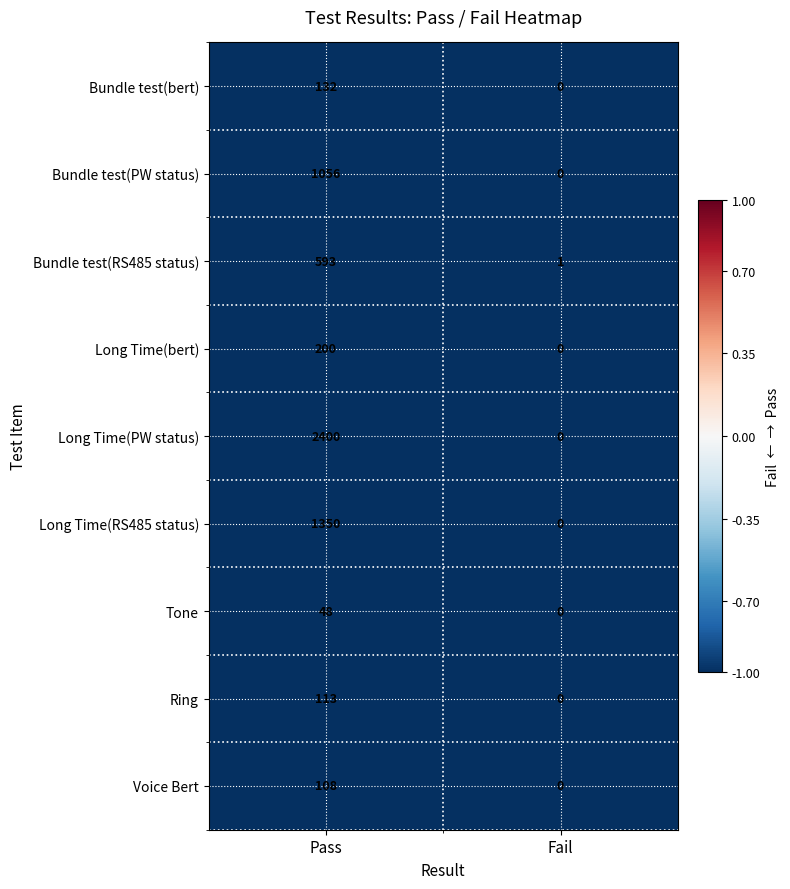

The value of Voice Bert at Pass is 61. True or false?

False